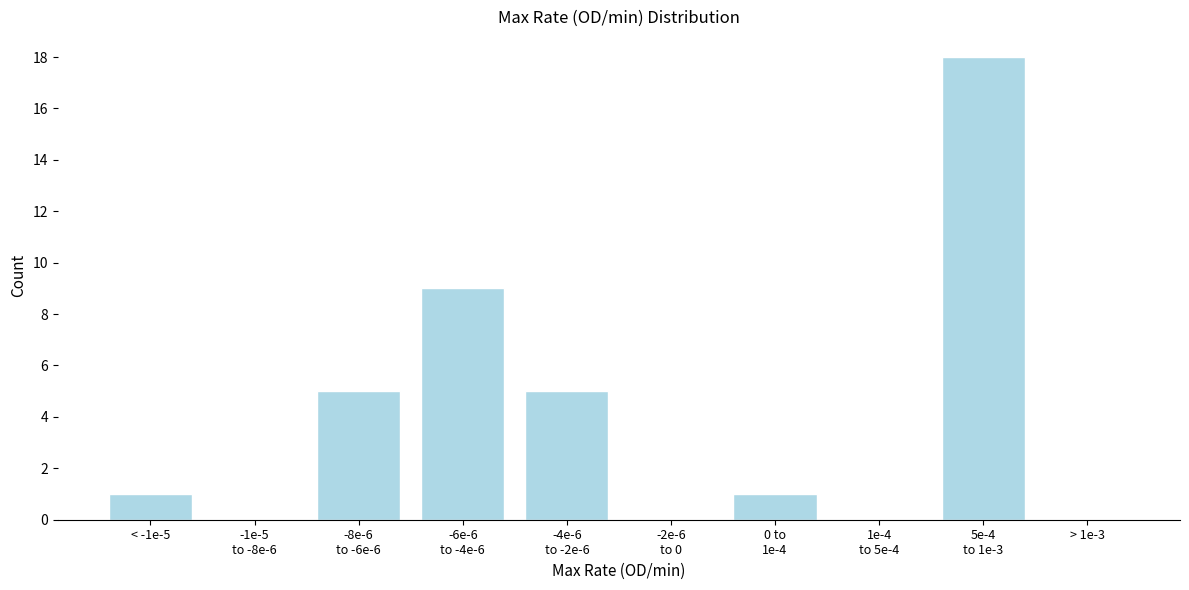

True or false: the data shows 1 at < -1e-5.

True